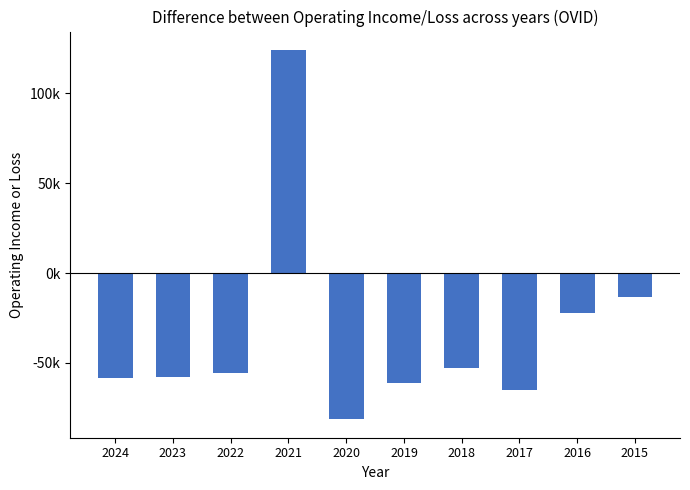

Reading left to right, list all the values displayed in this chart.

2024=-58400	2023=-57600	2022=-55500	2021=124200	2020=-81400	2019=-61400	2018=-52900	2017=-65000	2016=-22500	2015=-13200